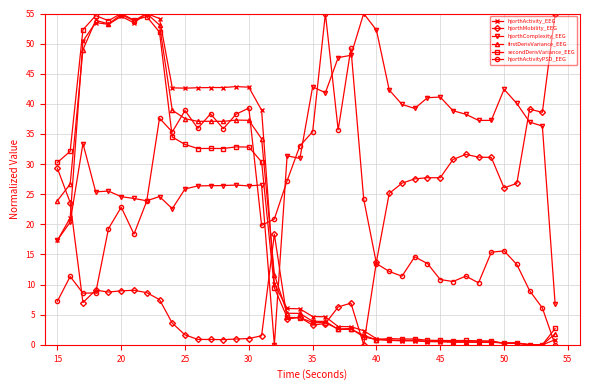

What is the greatest value displayed?

55.0